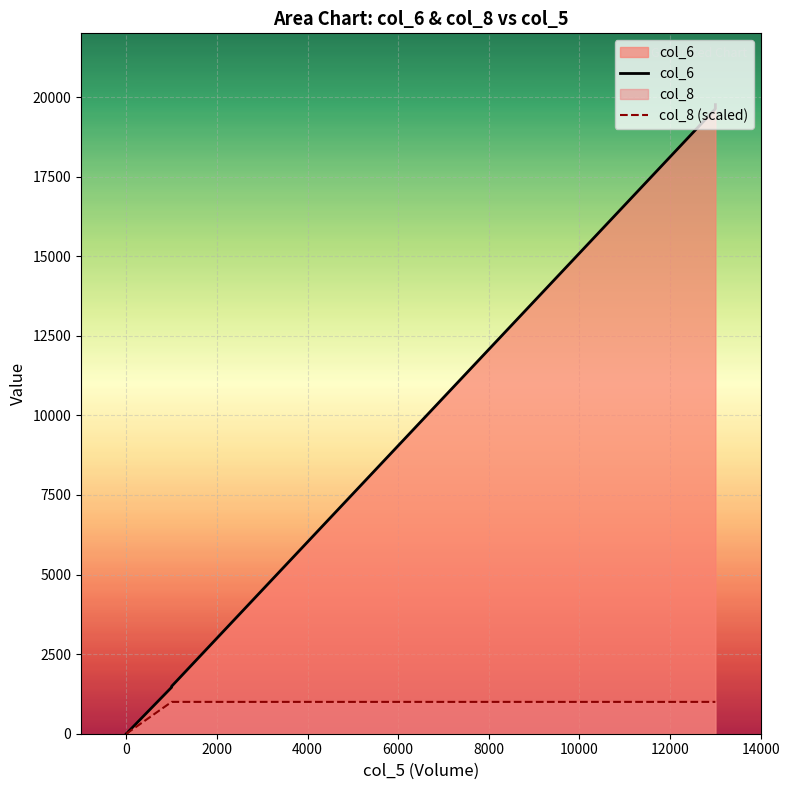

How many values in the col_6 series are below 1490?

3